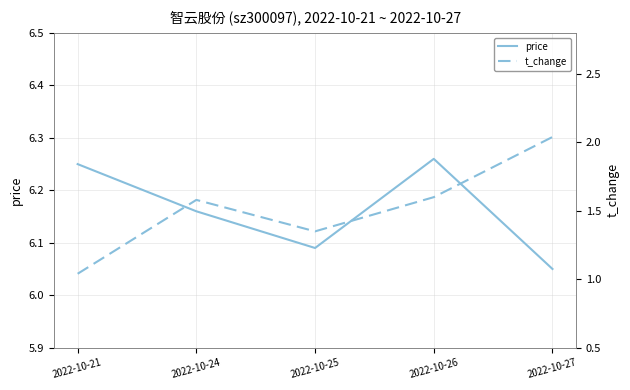

Reading left to right, list all the values displayed in this chart.

price: 2022-10-21=6.2	2022-10-24=6.2	2022-10-25=6.1	2022-10-26=6.3	2022-10-27=6.0
t_change: 2022-10-21=1.0	2022-10-24=1.6	2022-10-25=1.4	2022-10-26=1.6	2022-10-27=2.0